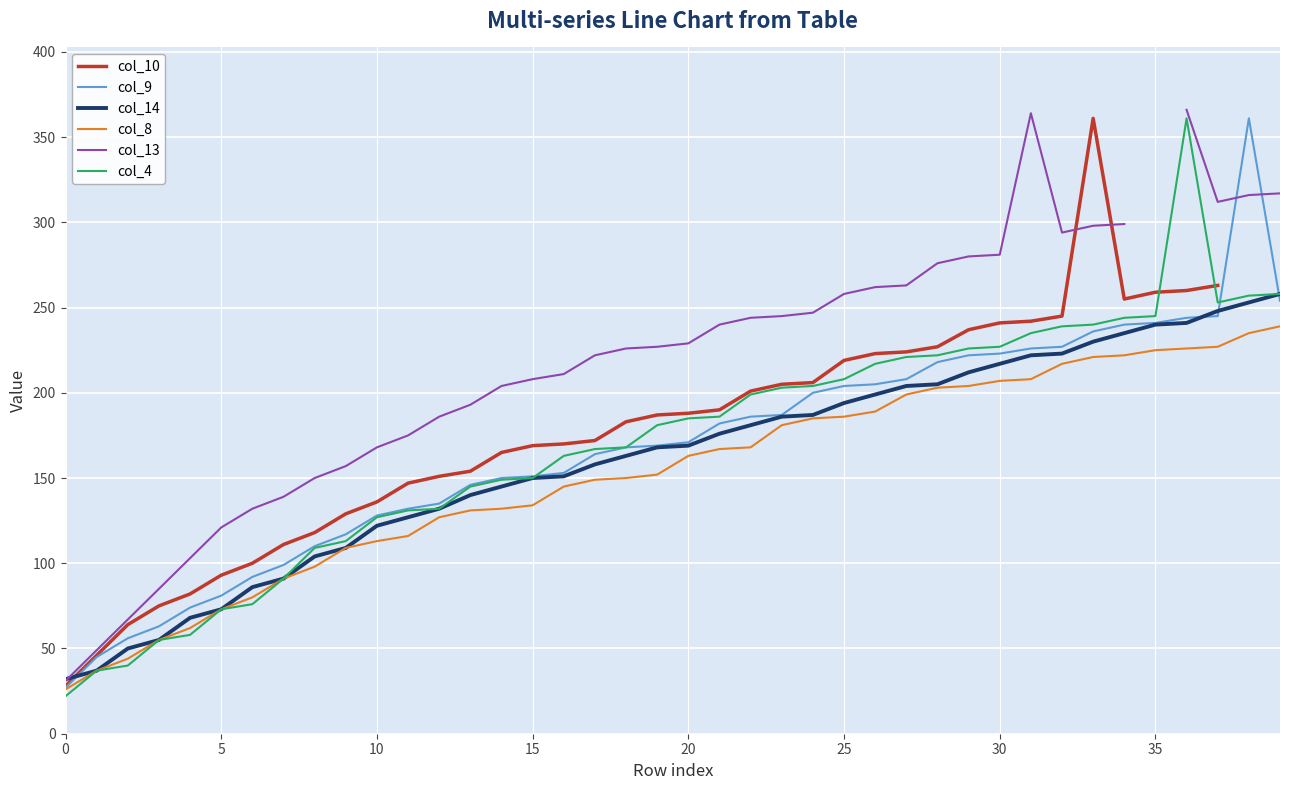

What is the label of the 18th point from the left?

17